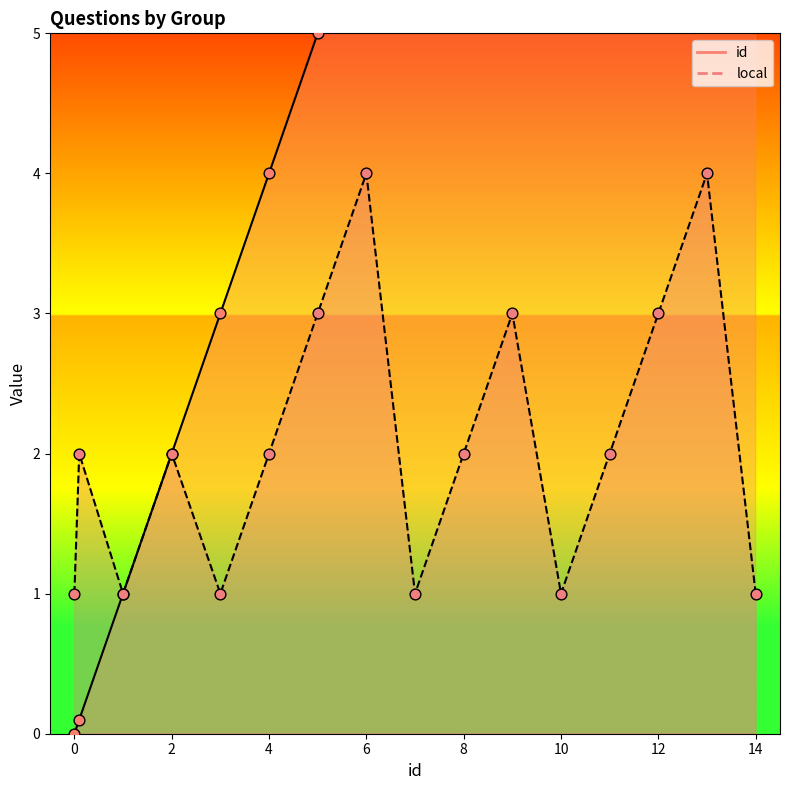

Which series contains the highest Y value?

id